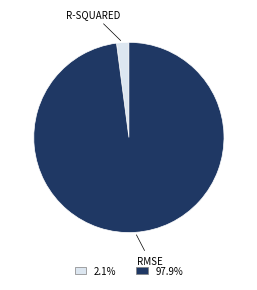

Does any single category account for the majority?

Yes